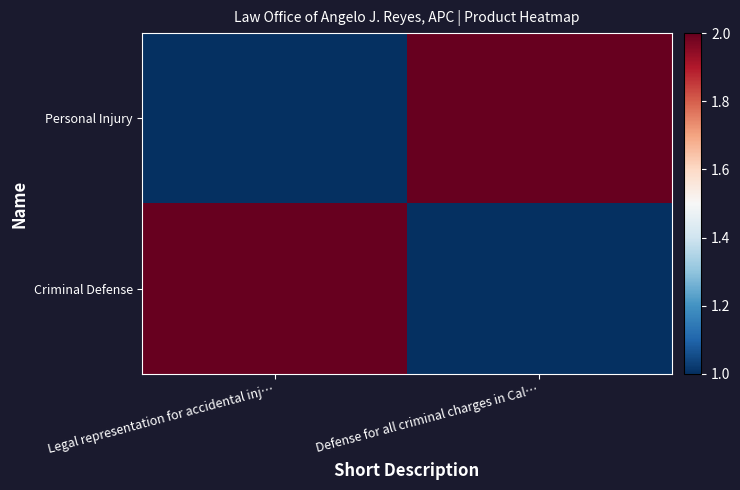

Reading left to right, what are all the values shown in this chart?

Personal Injury: Legal representation for accidental inj…=1	Defense for all criminal charges in Cal…=2
Criminal Defense: Legal representation for accidental inj…=2	Defense for all criminal charges in Cal…=1